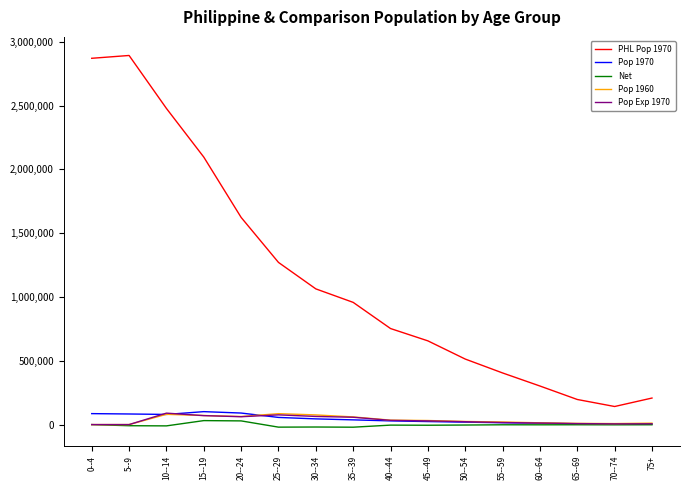

What is the sum of the PHL Pop 1970 values at 55--59 and 35--39?

1362726